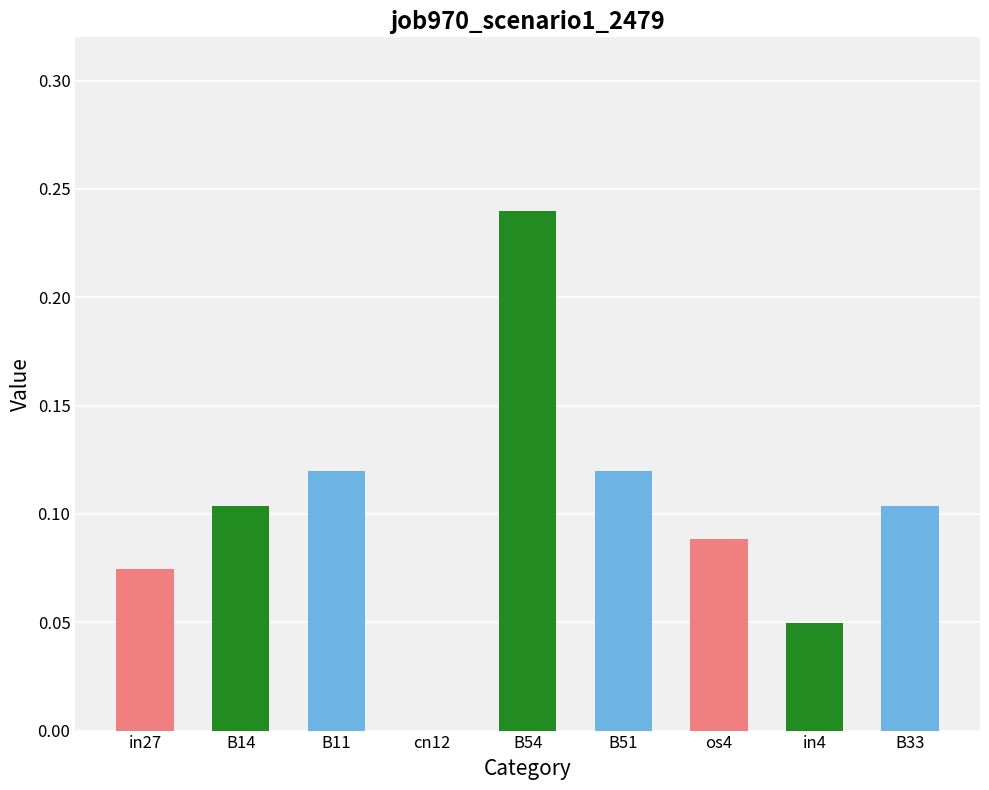

What is the sum of all values?

0.9